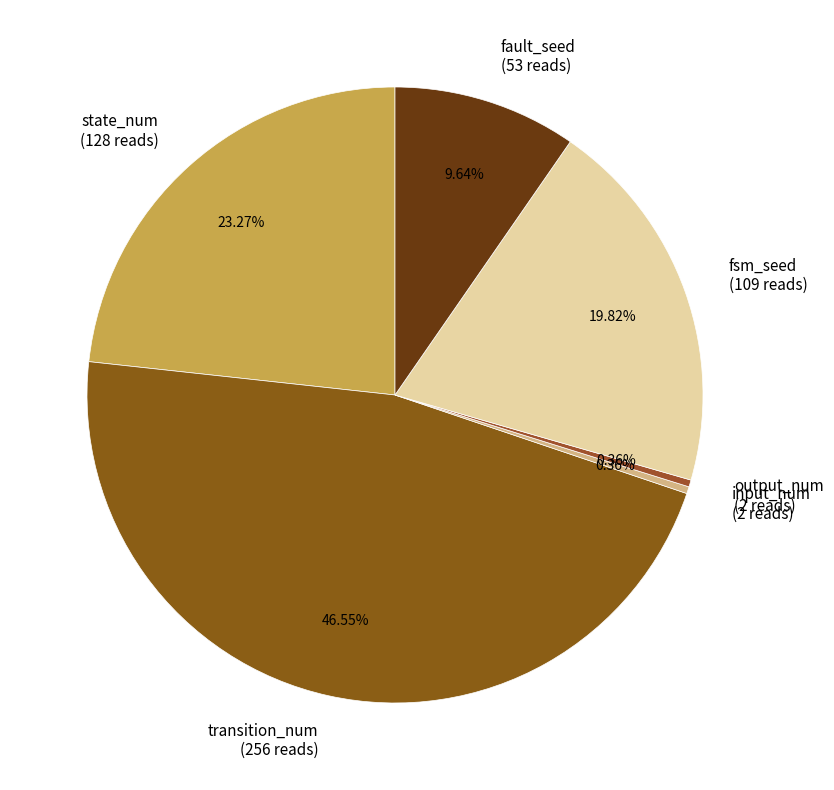

To the nearest percent, what is the difference between the transition_num and input_num slice percentages?

46%